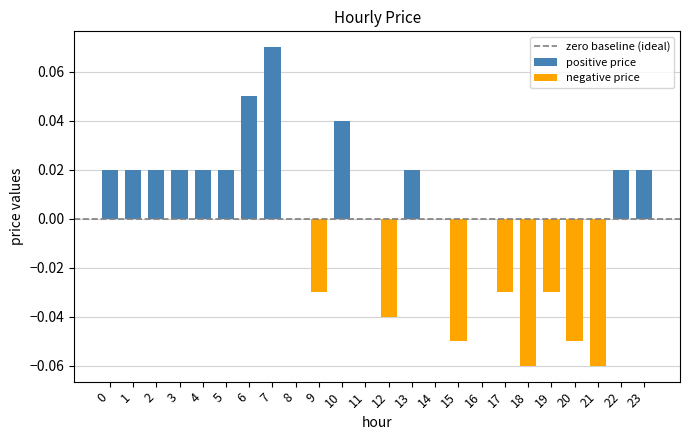

The value at 23 is 0.0. True or false?

True